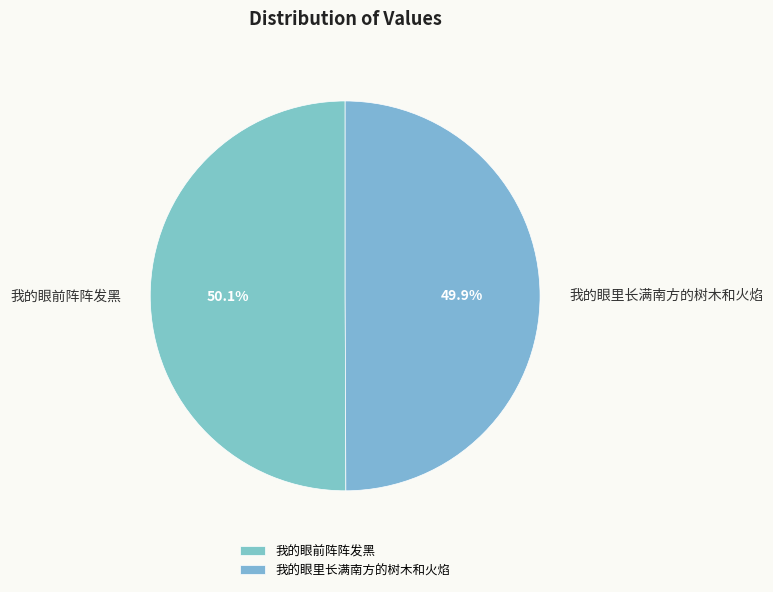

How many segments does this pie chart have?

2